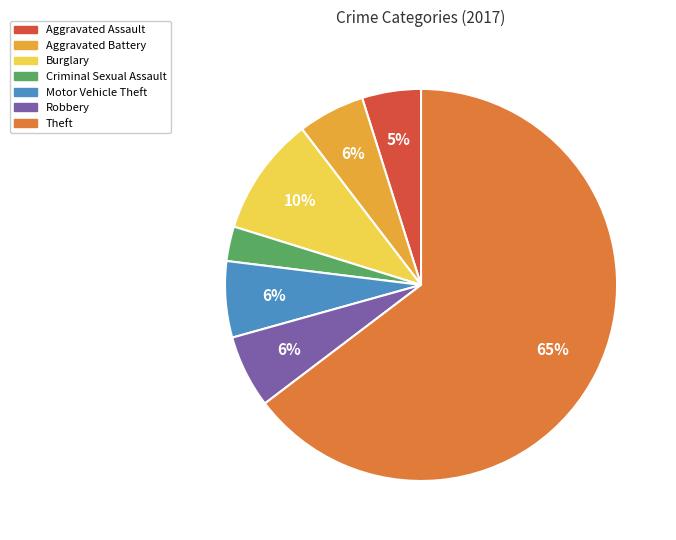

To the nearest percent, what percentage of the pie is Robbery?

6%